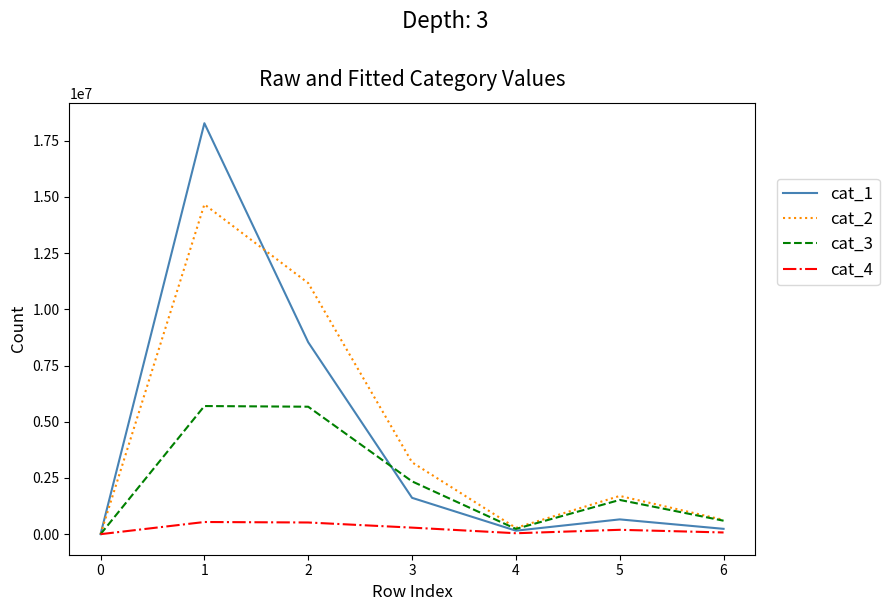

Which series has the largest range (max minus min)?

cat_1